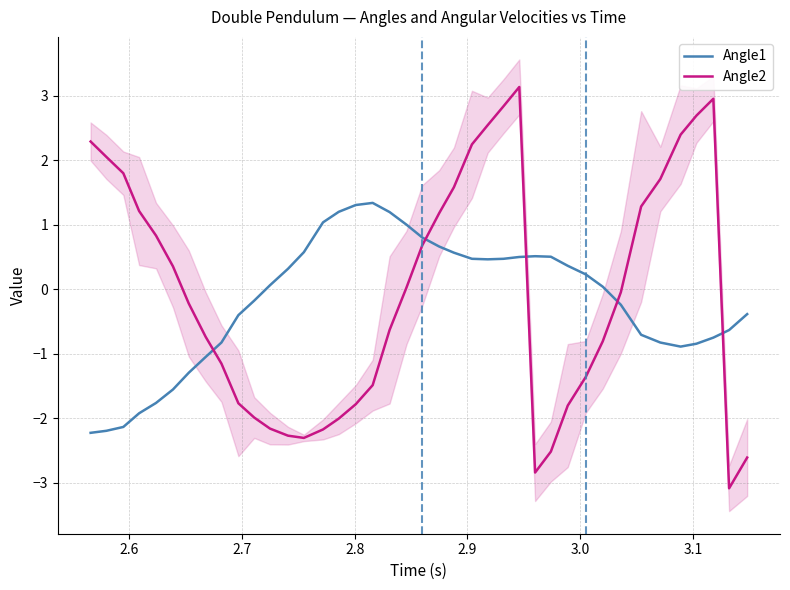

After their last crossing, which series has the higher values: Angle2 or Angle1?

Angle1